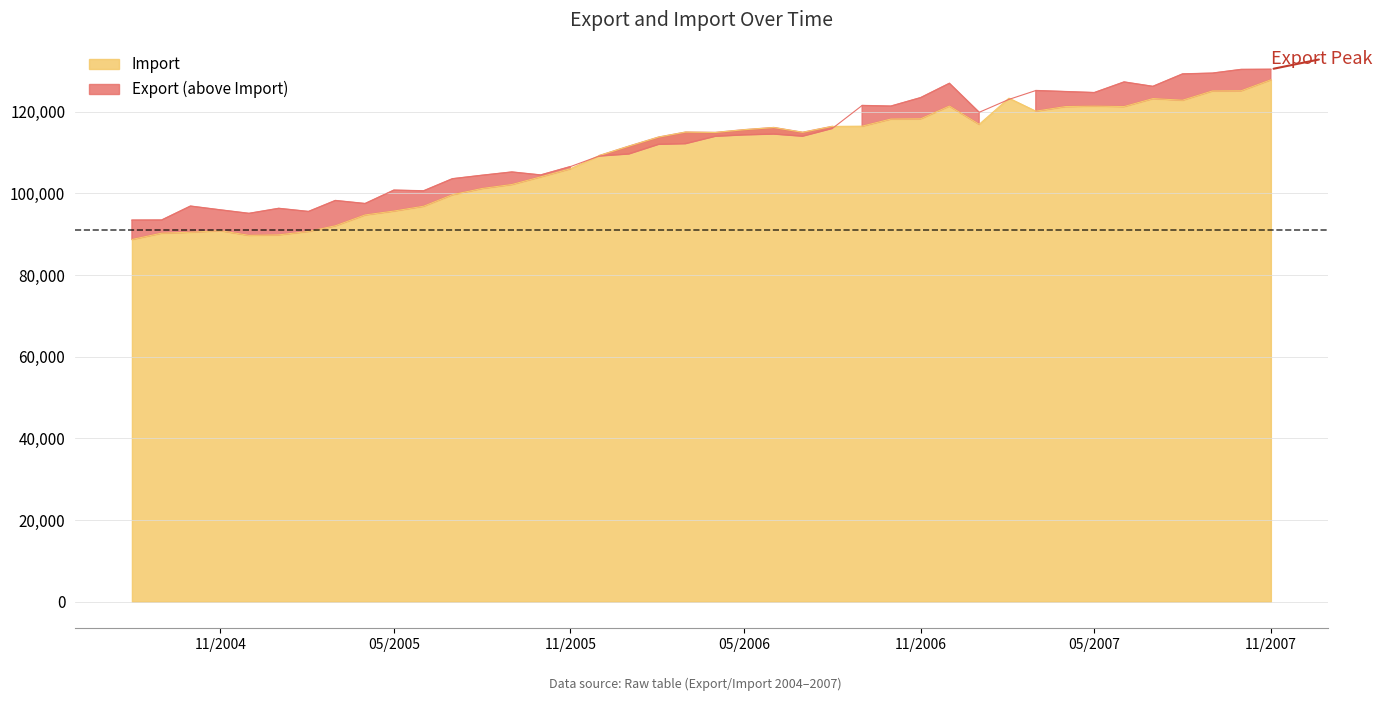

At how many categories does at least one series exceed 92892?

40